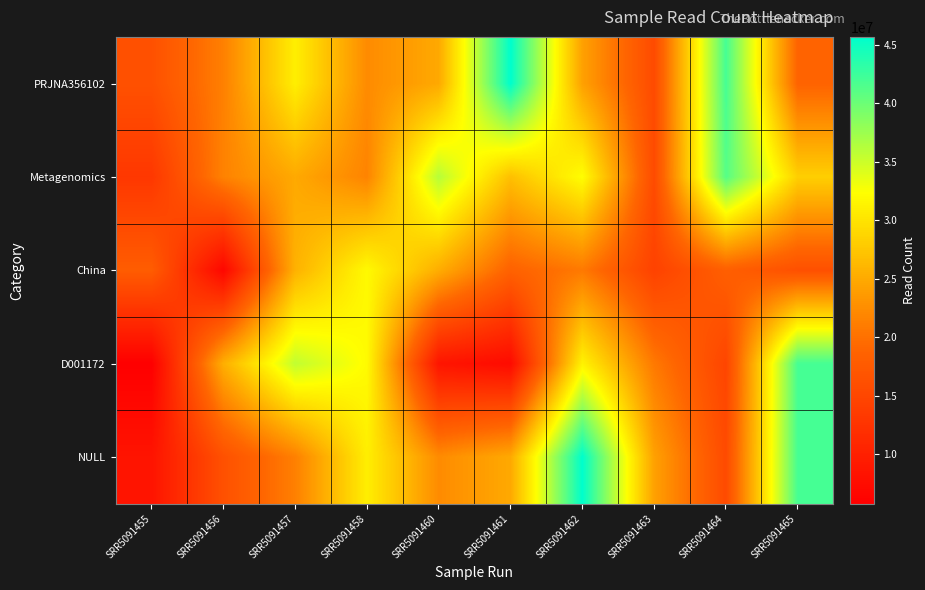

Reading right to left, what are all the values shown in this chart?

PRJNA356102: SRR5091465=18780230	SRR5091464=41976776	SRR5091463=15565630	SRR5091462=24222771	SRR5091461=45650270	SRR5091460=24935733	SRR5091458=22339040	SRR5091457=30968386	SRR5091456=21375027	SRR5091455=16351559
Metagenomics: SRR5091465=28192311	SRR5091464=41126920	SRR5091463=15640679	SRR5091462=32282998	SRR5091461=26867987	SRR5091460=36121545	SRR5091458=21670227	SRR5091457=24951131	SRR5091456=21566906	SRR5091455=13074121
China: SRR5091465=16274035	SRR5091464=18265205	SRR5091463=14458664	SRR5091462=20796610	SRR5091461=18562170	SRR5091460=25268842	SRR5091458=31906371	SRR5091457=25654707	SRR5091456=6736017	SRR5091455=17871803
D001172: SRR5091465=42008156	SRR5091464=14869513	SRR5091463=20777877	SRR5091462=31303938	SRR5091461=7284572	SRR5091460=8566273	SRR5091458=32030886	SRR5091457=35581709	SRR5091456=25403959	SRR5091455=5790064
NULL: SRR5091465=41976776	SRR5091464=15565630	SRR5091463=24222771	SRR5091462=45650270	SRR5091461=24935733	SRR5091460=22339040	SRR5091458=30968386	SRR5091457=21375027	SRR5091456=16351559	SRR5091455=8447741